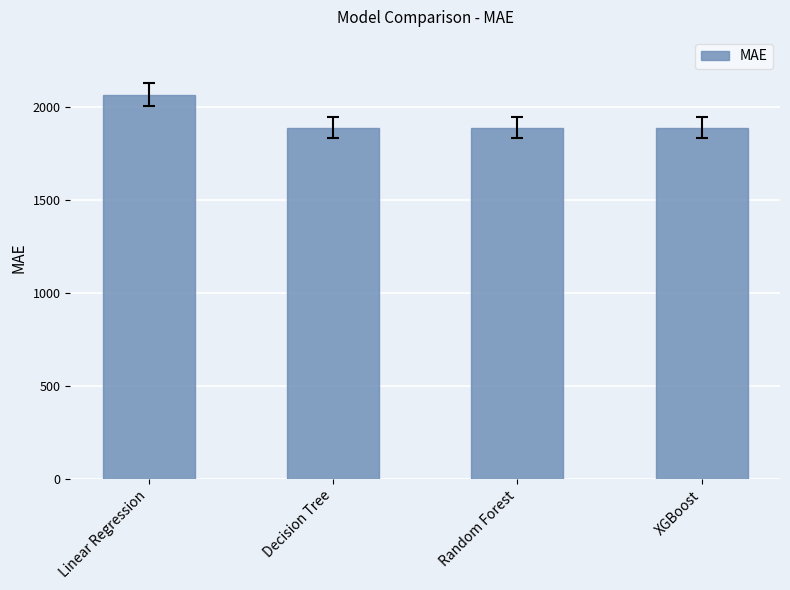

What is the label of the 1st bar from the left?

Linear Regression